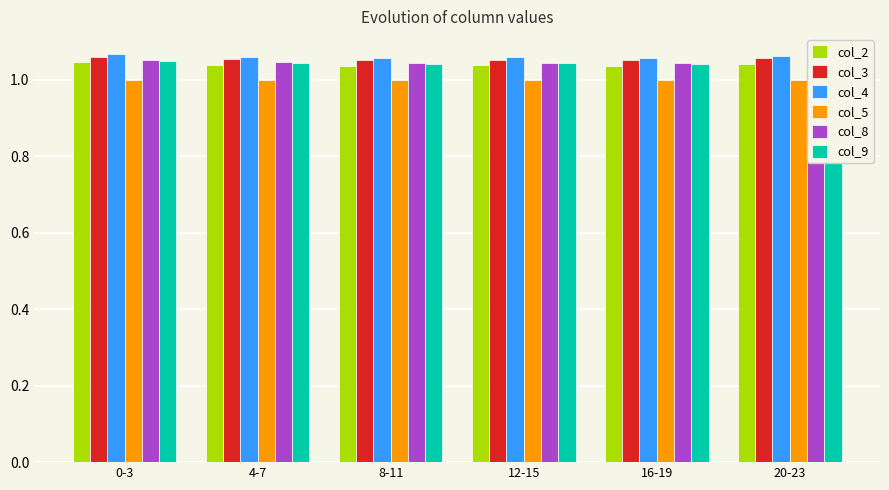

What is the label of the 5th bar from the left?

16-19